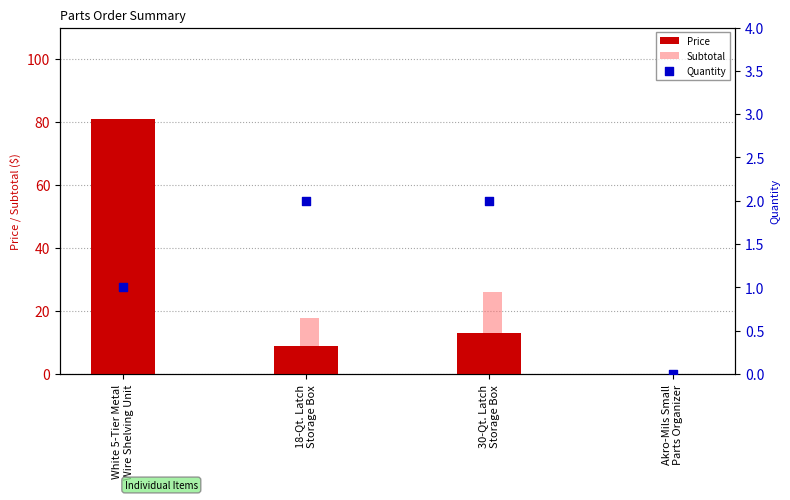

Which series has the widest spread of Y values?

Price